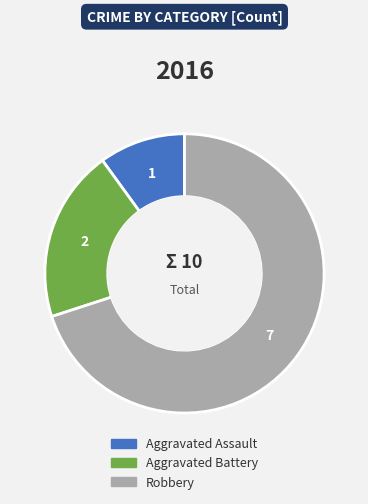

Combined, do Aggravated Battery and Aggravated Assault account for over 50%?

No